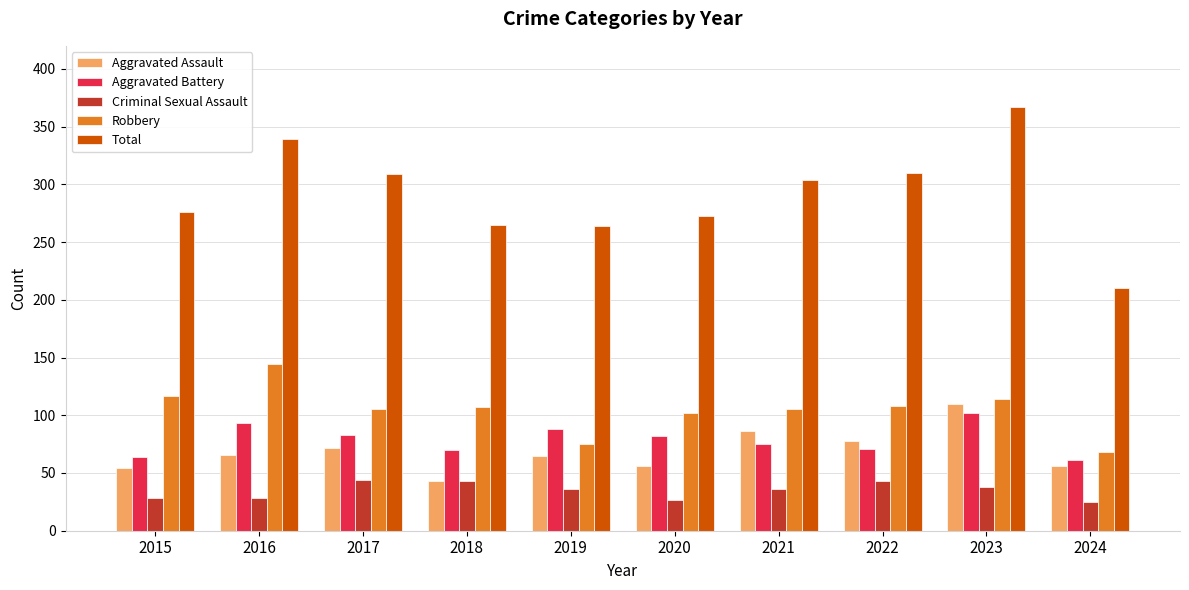

At which category is the sum across all series the highest?

2023